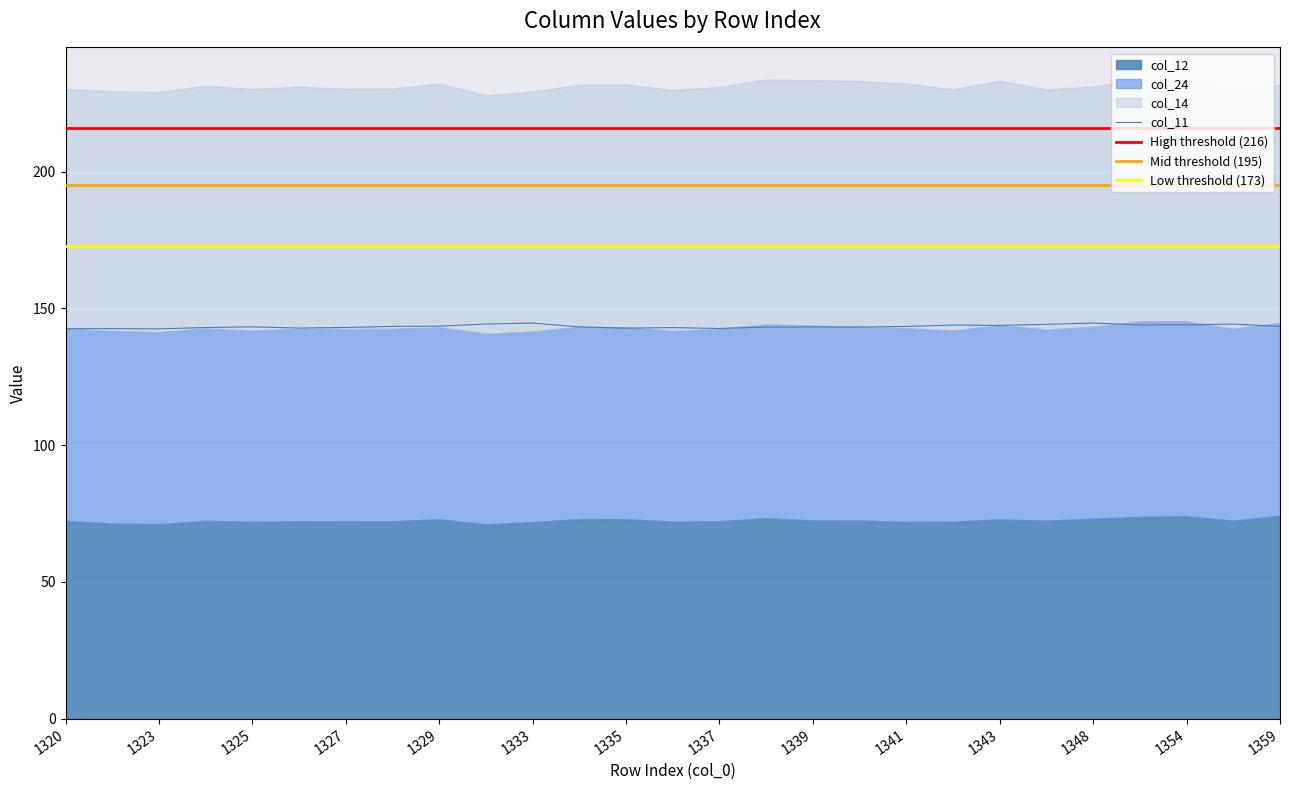

What is the value of the col_11 point at the 23rd from the left?

144.7